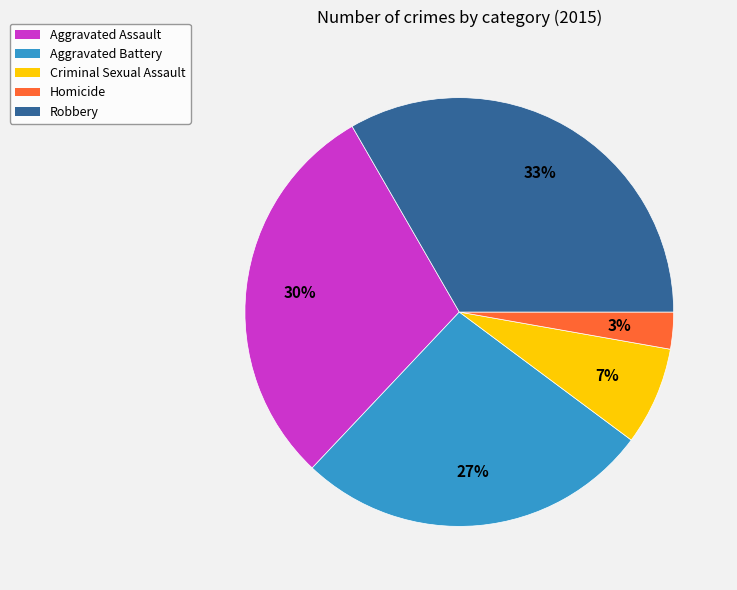

To the nearest percent, what portion does Aggravated Assault represent?

30%